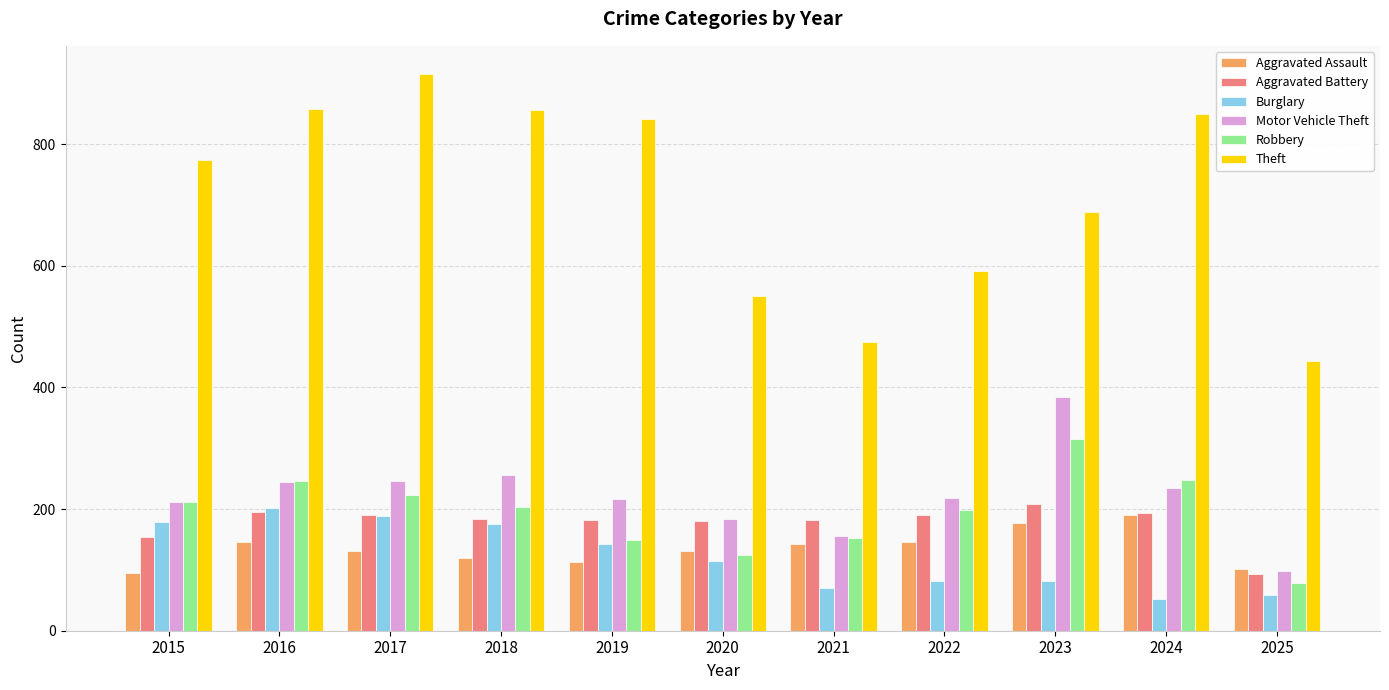

Is it true that Aggravated Assault equals 31 at 2025?

False